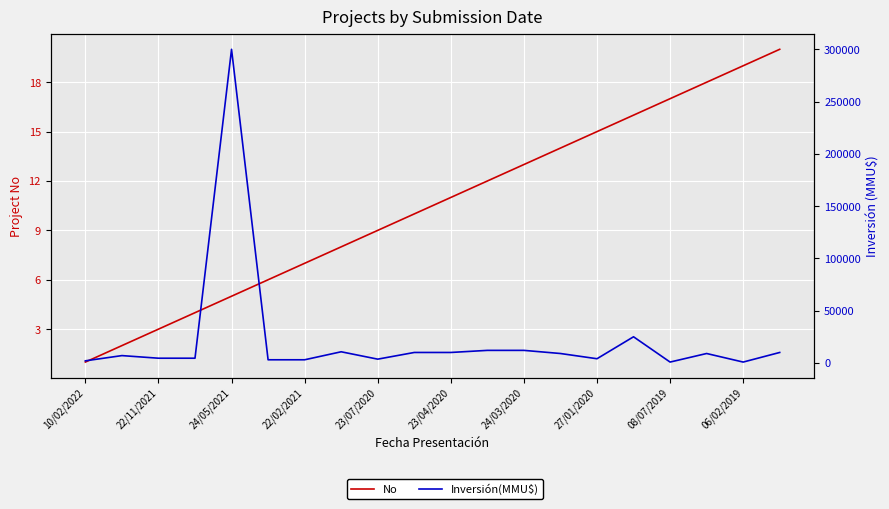

True or false: No and Inversión(MMU$) cross at least once.

False